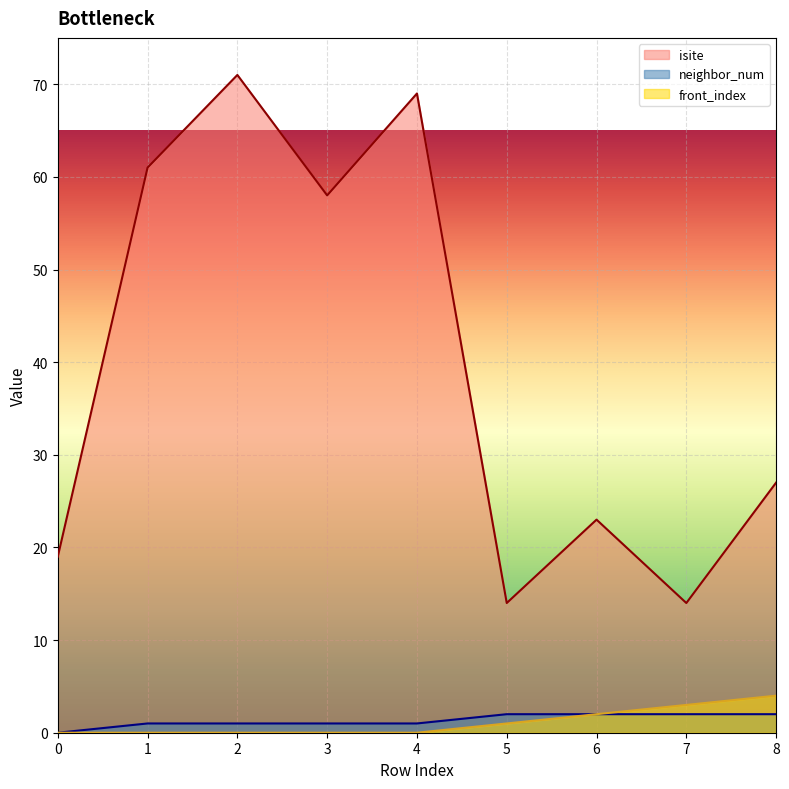

At which label does isite reach its minimum?

5